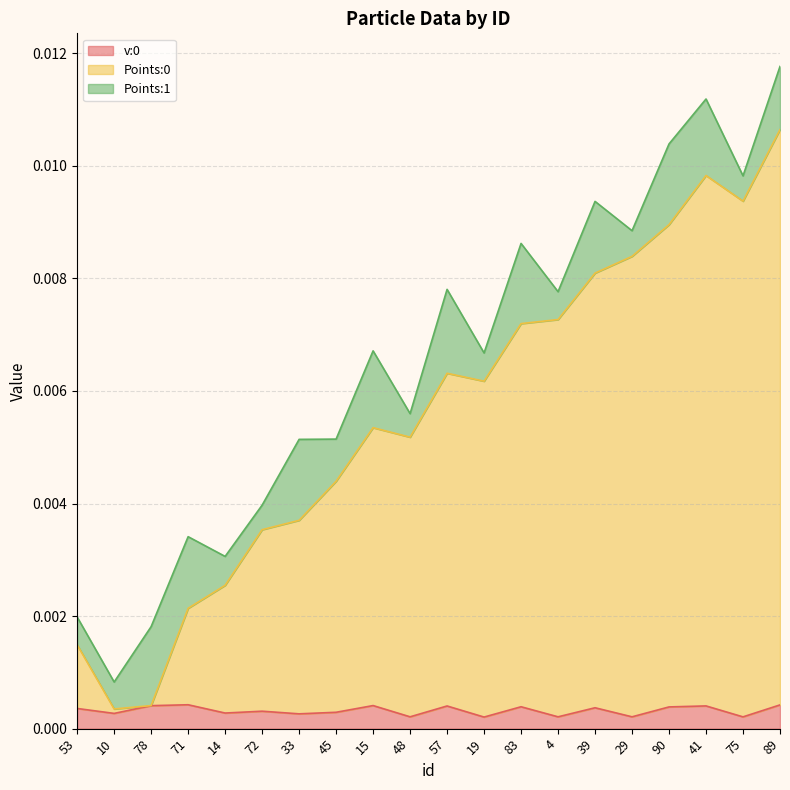

True or false: v:0 has a value of 0.0 at 83.

False